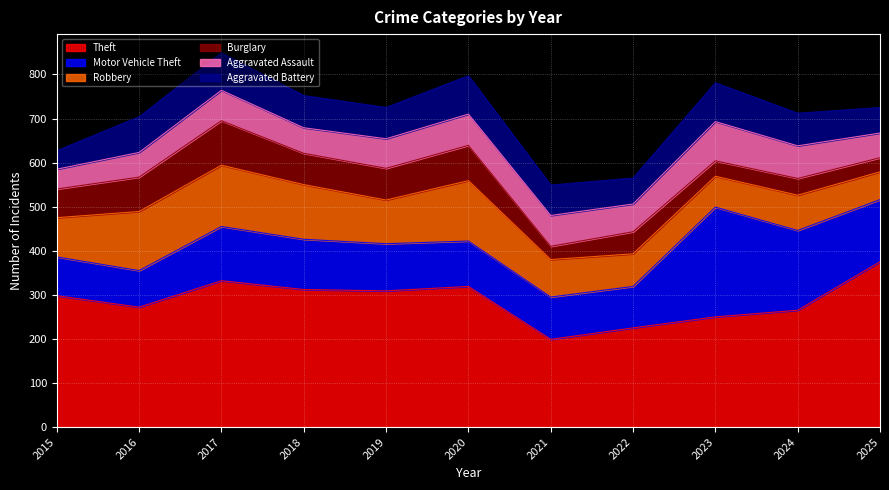

At how many categories does at least one series exceed 179?

11